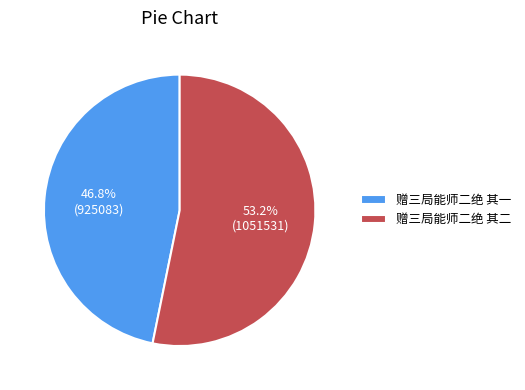

What is the largest slice in the pie chart?

赠三局能师二绝 其二